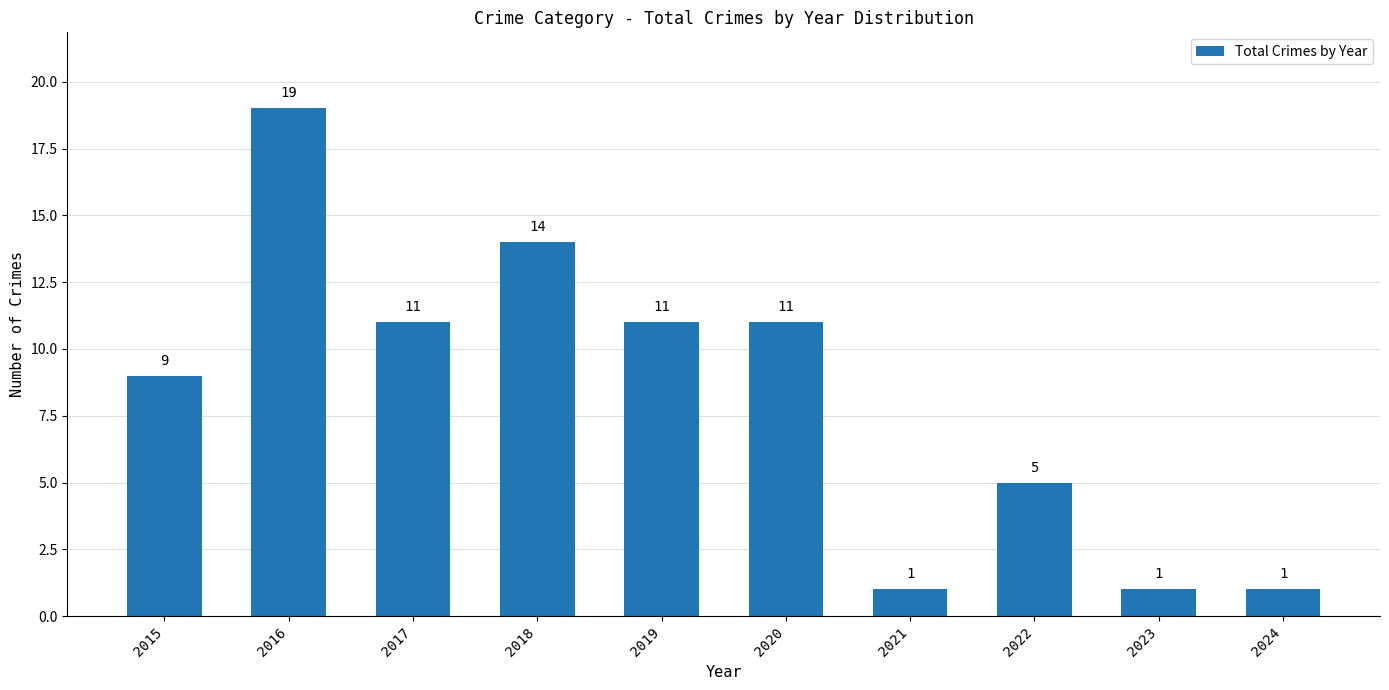

What is the difference between the maximum and second lowest values?

18